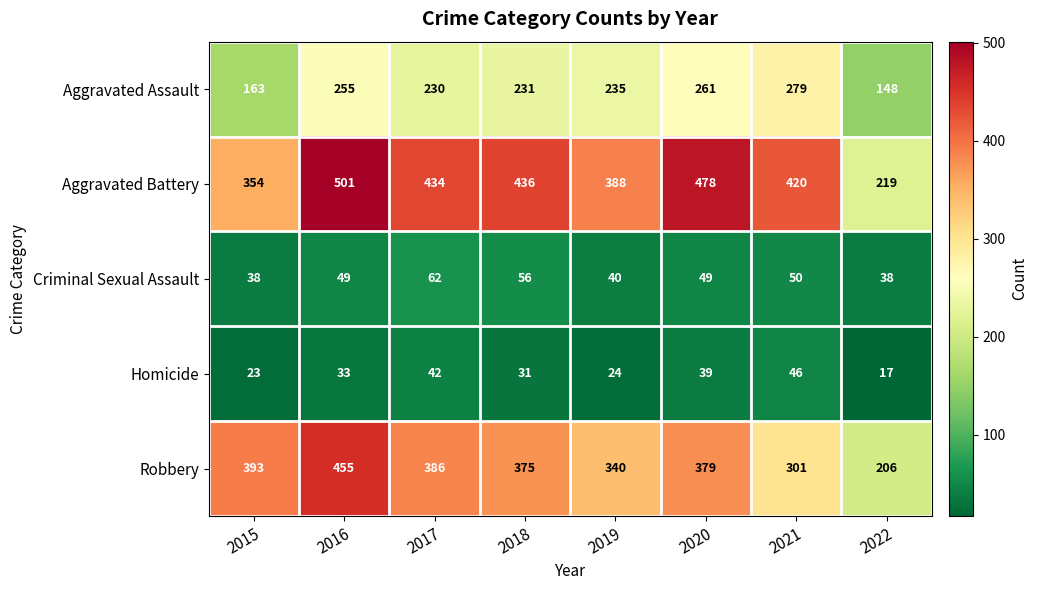

What is the difference between the second highest and minimum values in the Aggravated Assault series?

113